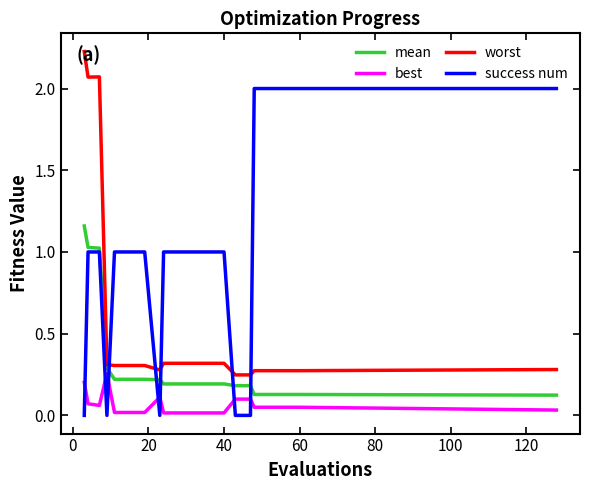

Which series has the largest total across all categories?

success num